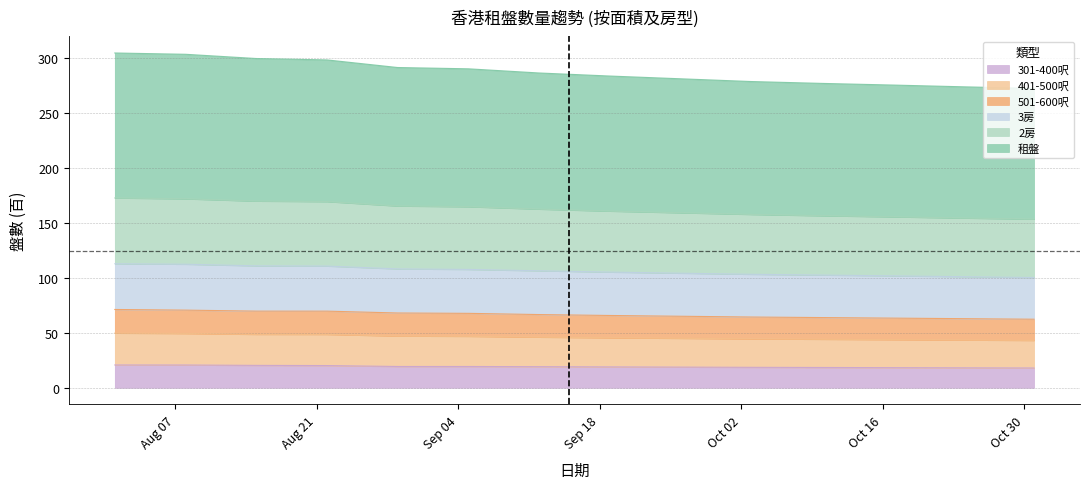

How many values in the 2房 series are below 162?

7